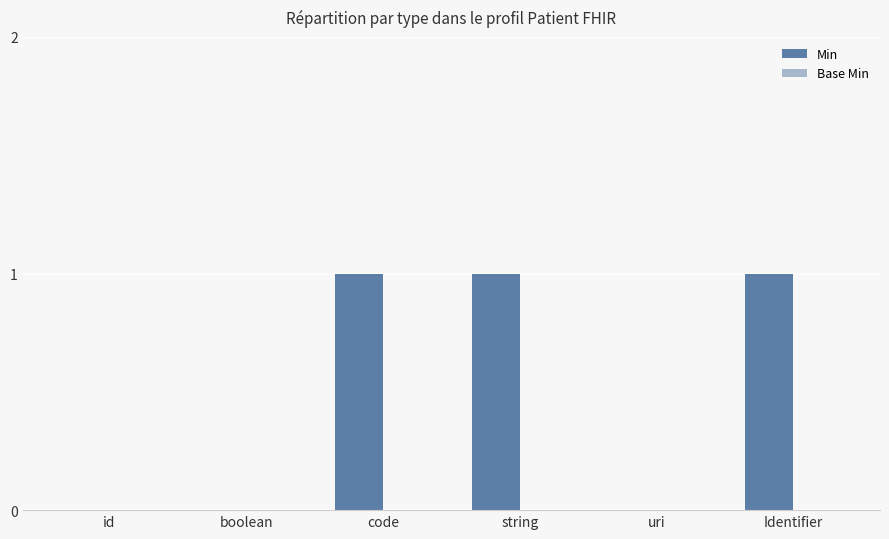

What is the change in value from id to string?

+1